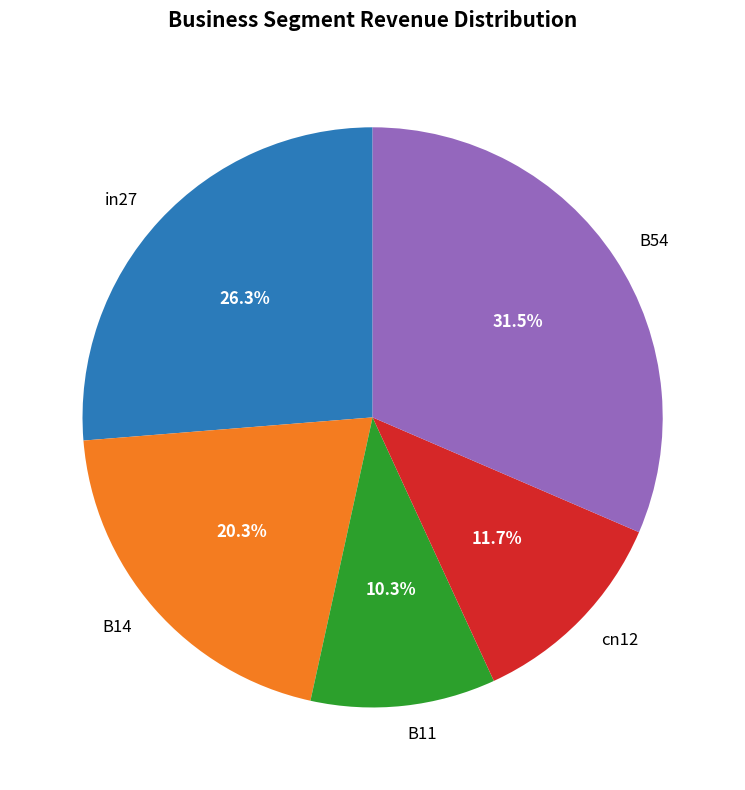

What is the largest slice in the pie chart?

B54